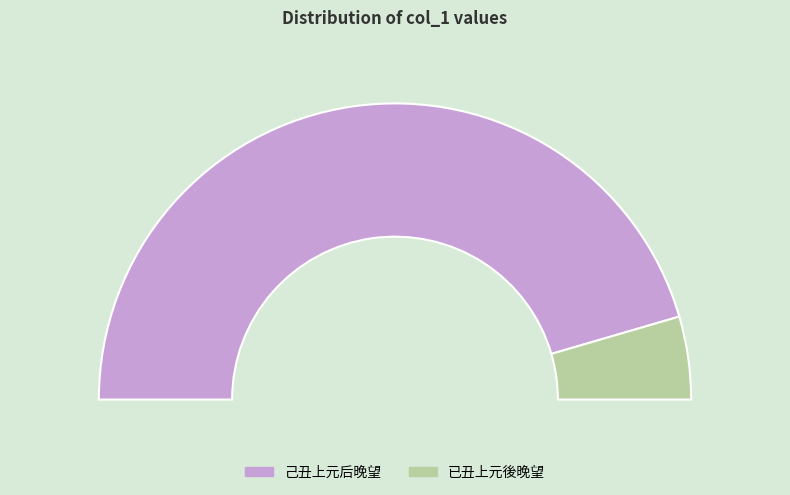

What percentage is the 己丑上元后晚望 slice, to the nearest percent?

91%